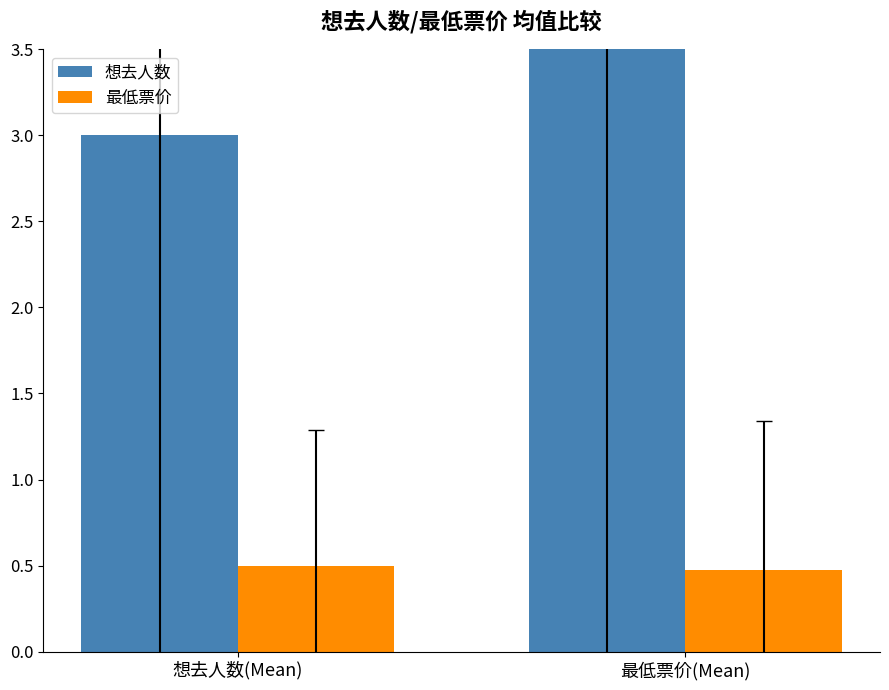

Reading left to right, list all the values displayed in this chart.

想去人数: 想去人数(Mean)=3.0	最低票价(Mean)=3.6
最低票价: 想去人数(Mean)=0.5	最低票价(Mean)=0.5